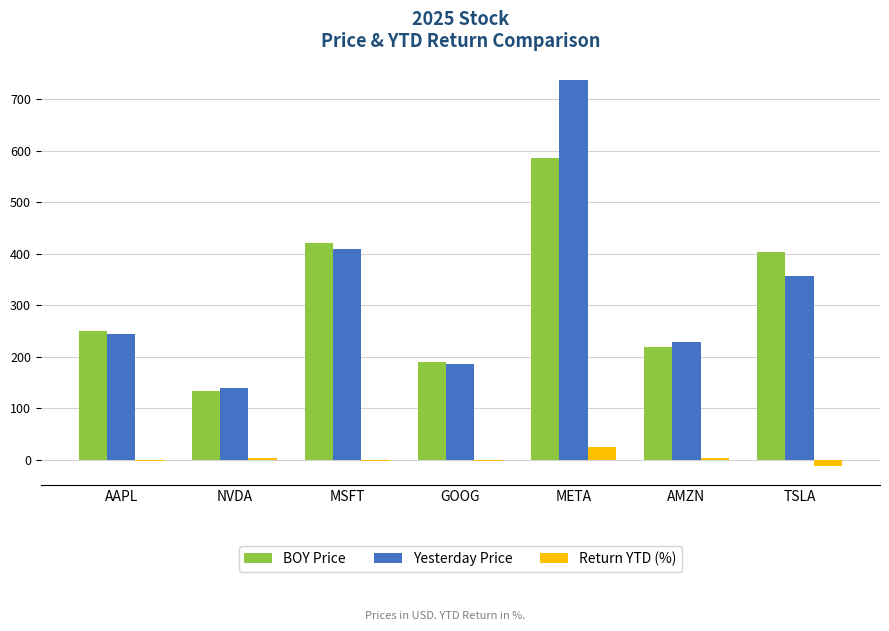

At which label does Return YTD (%) reach its peak?

META